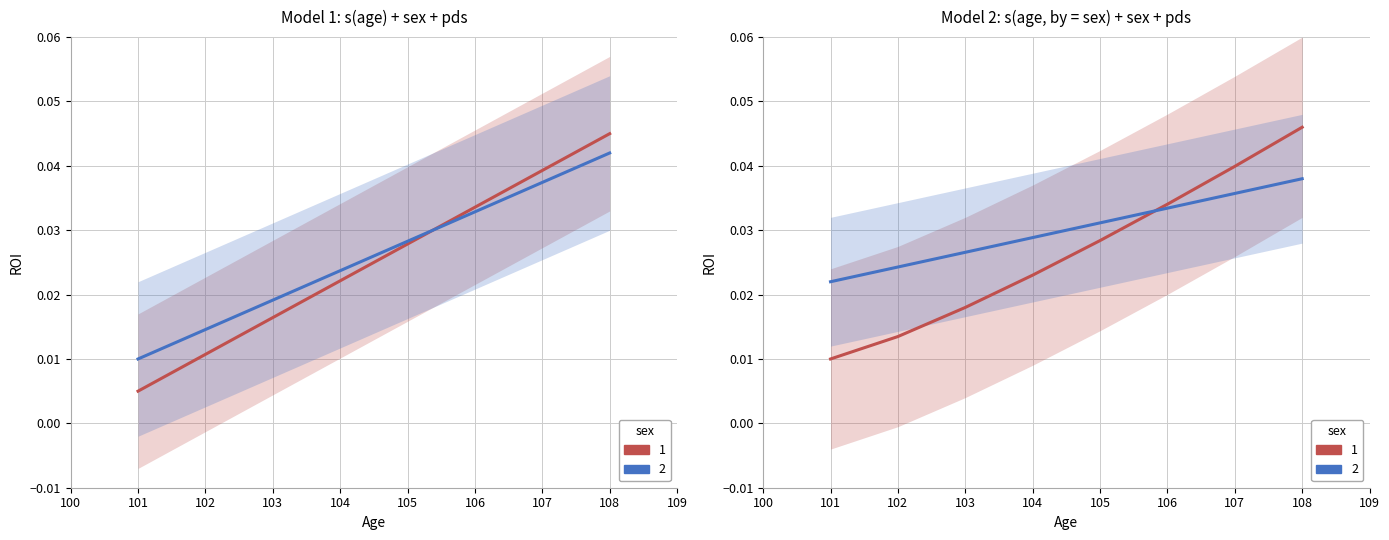

Count the number of data series in this chart.

2